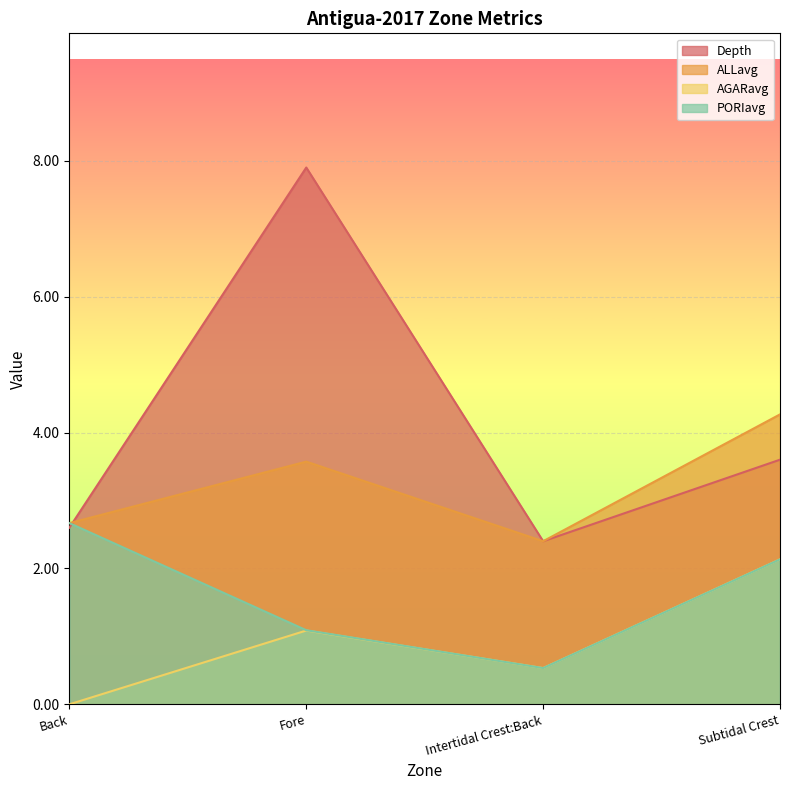

Rank the categories by PORIavg value from lowest to highest.

Intertidal Crest:Back, Fore, Subtidal Crest, Back